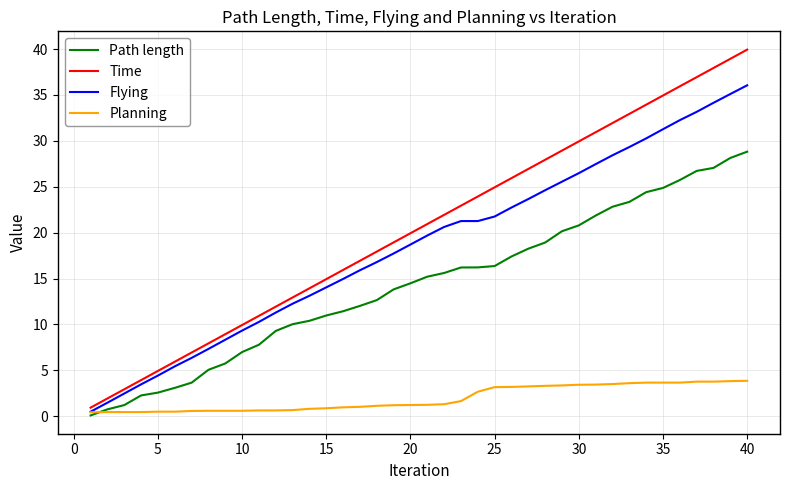

What is the maximum value for Flying?

36.1